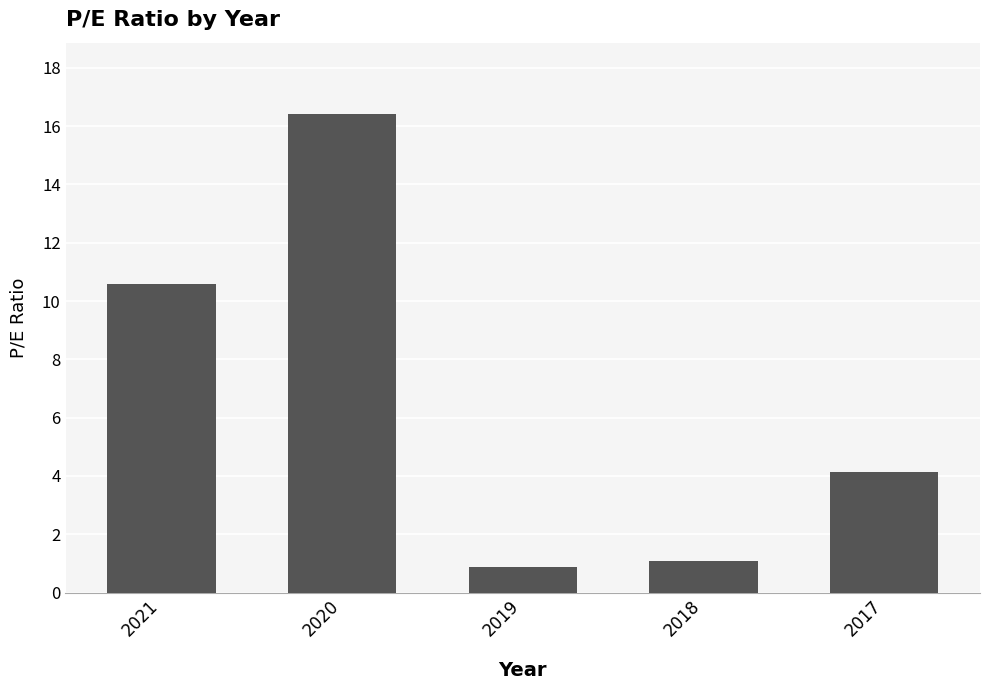

Rank the categories by value from lowest to highest.

2019, 2018, 2017, 2021, 2020